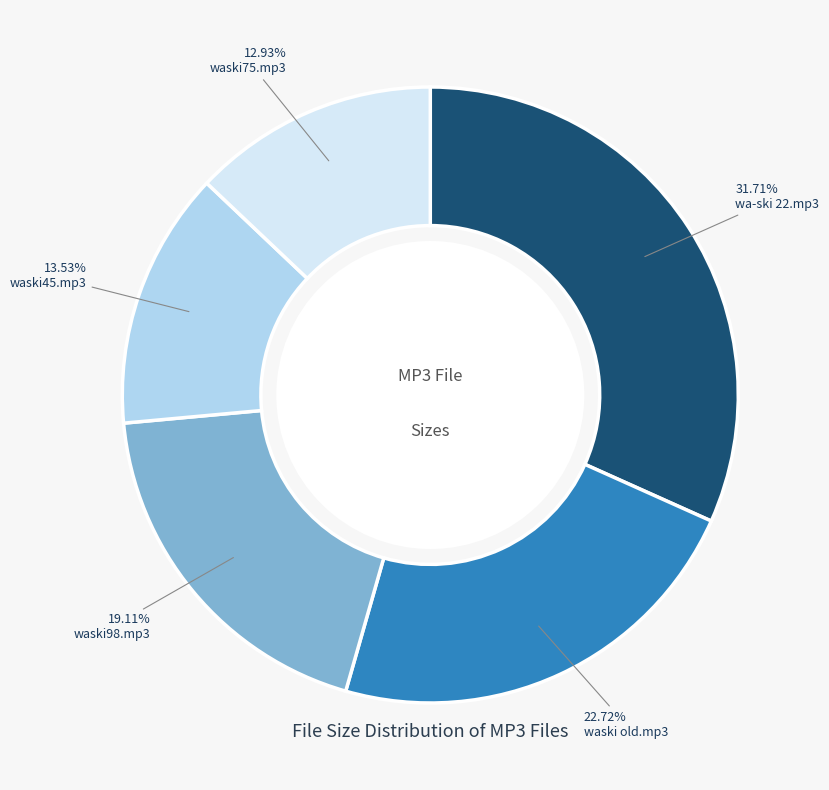

Is there any slice that represents more than half of the pie?

No